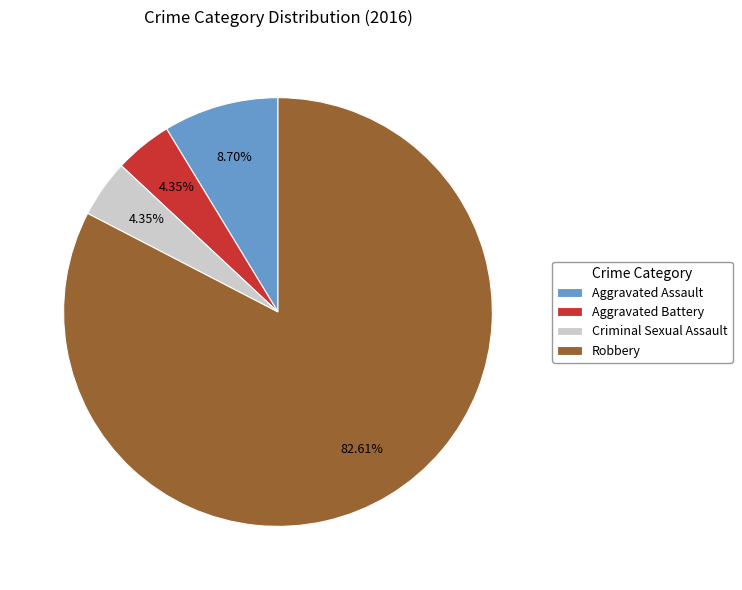

True or false: Robbery accounts for 83% of the total.

True